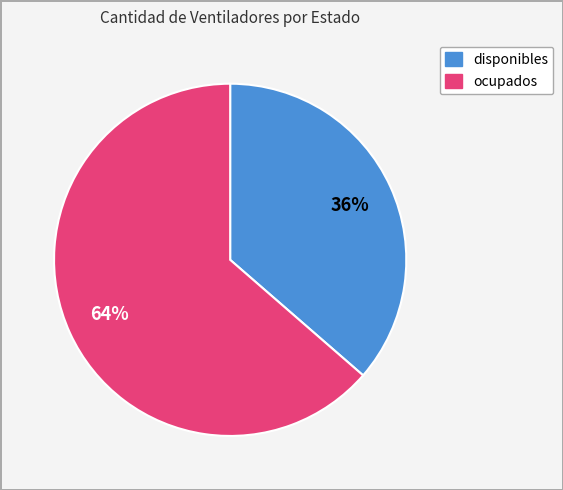

To the nearest percent, what is the average slice percentage?

50%